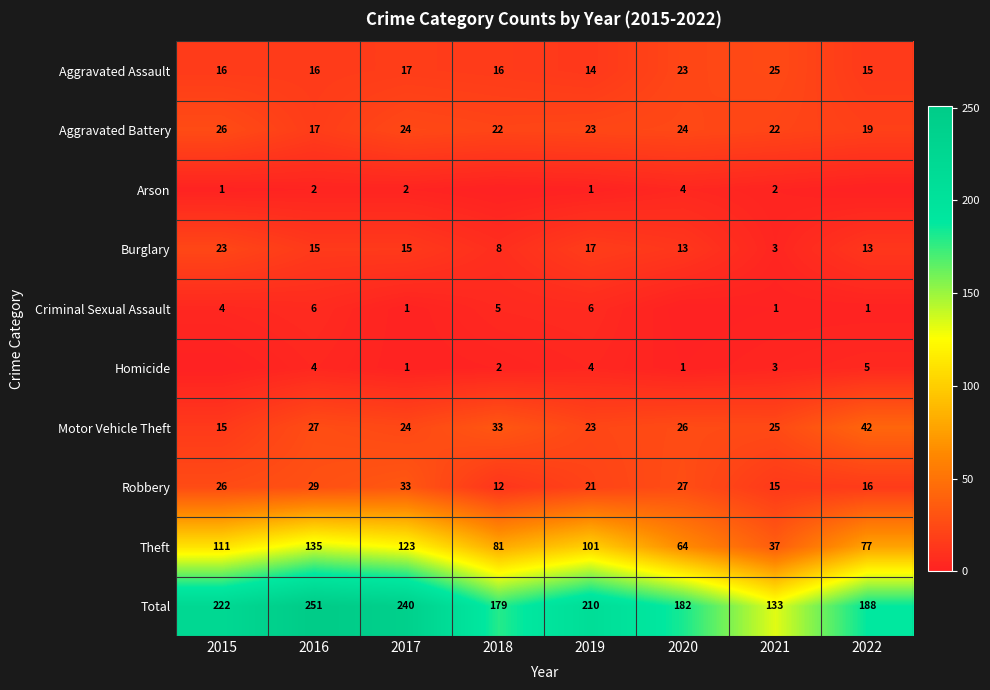

At which category is the sum across all series the highest?

2016